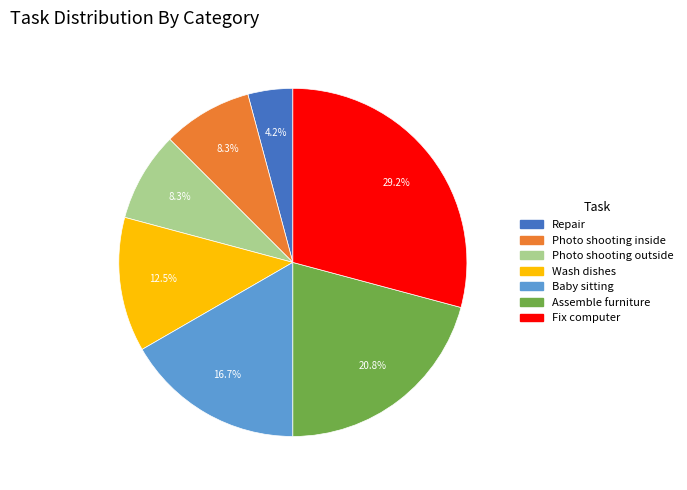

Combined, what portion of the pie is Repair and Assemble furniture?

25.0%